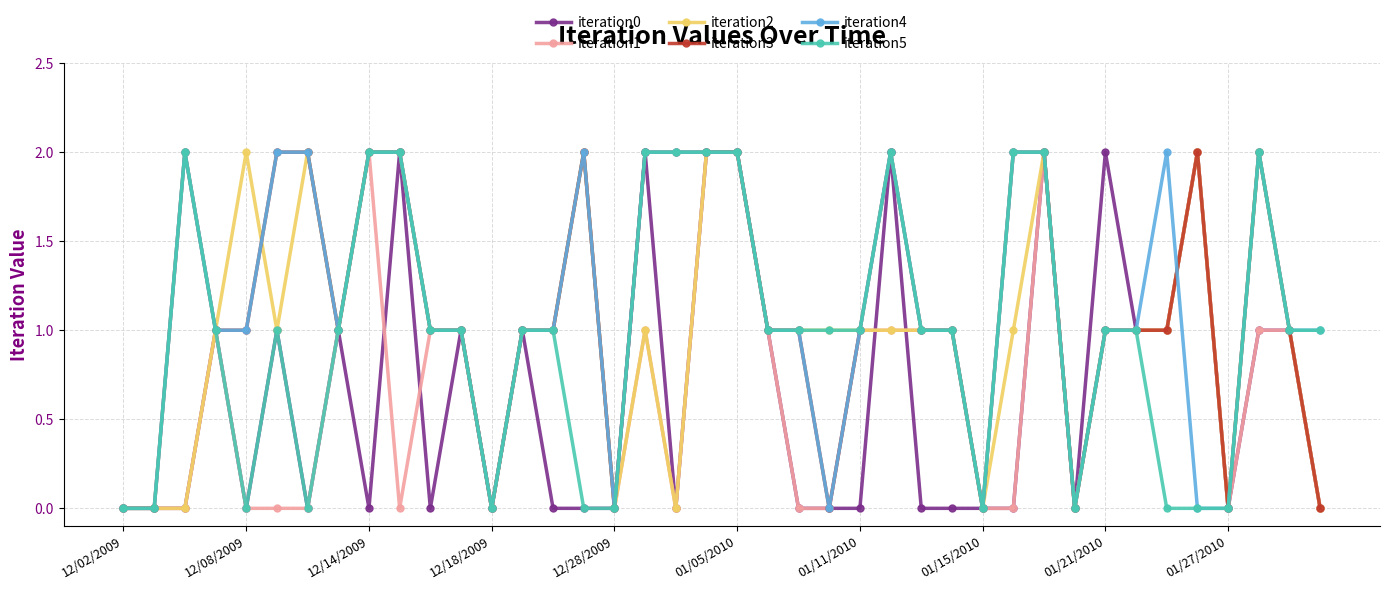

Reading left to right, extract all data points from this chart.

iteration0: 0	0	0	1	0	1	0	1	0	2	0	1	0	1	0	0	0	2	0	2	2	1	0	0	0	2	0	0	0	0	2	0	2	1	1	2	0	1	1	0
iteration1: 0	0	0	1	0	0	0	1	2	0	1	1	0	1	1	2	0	1	0	2	2	1	0	0	1	1	1	1	0	0	2	0	1	1	1	2	0	1	1	0
iteration2: 0	0	0	1	2	1	2	1	2	2	1	1	0	1	1	2	0	1	0	2	2	1	1	1	1	1	1	1	0	1	2	0	1	1	1	2	0	2	1	0
iteration3: 0	0	2	1	1	2	2	1	2	2	1	1	0	1	1	2	0	2	2	2	2	1	1	0	1	2	1	1	0	2	2	0	1	1	1	2	0	2	1	0
iteration4: 0	0	2	1	1	2	2	1	2	2	1	1	0	1	1	2	0	2	2	2	2	1	1	0	1	2	1	1	0	2	2	0	1	1	2	0	0	2	1	1
iteration5: 0	0	2	1	0	1	0	1	2	2	1	1	0	1	1	0	0	2	2	2	2	1	1	1	1	2	1	1	0	2	2	0	1	1	0	0	0	2	1	1